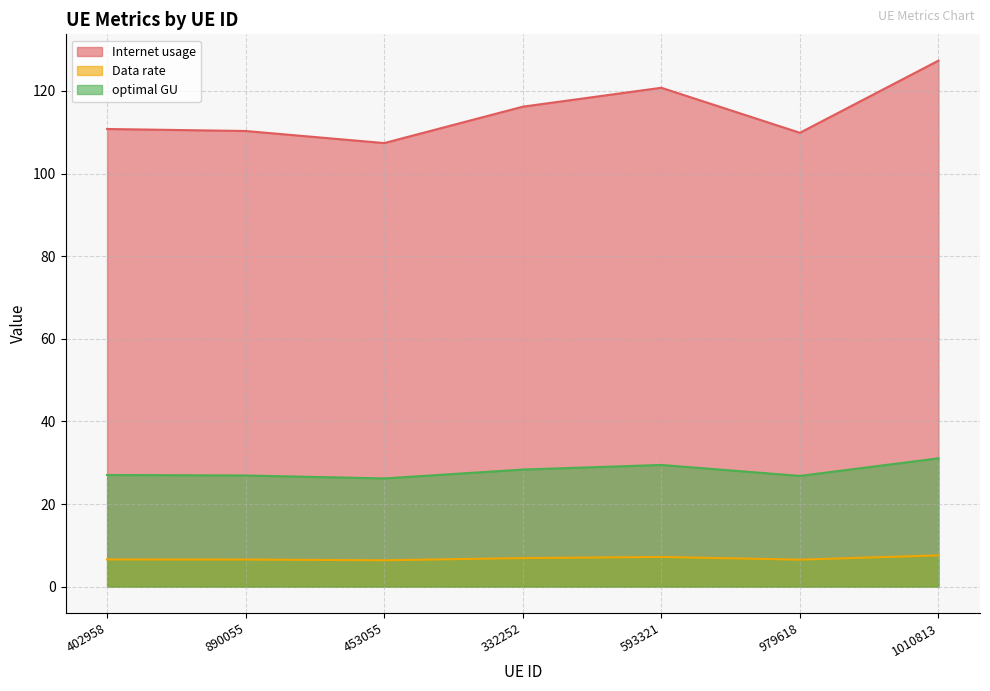

Which series has the largest total across all categories?

Internet usage